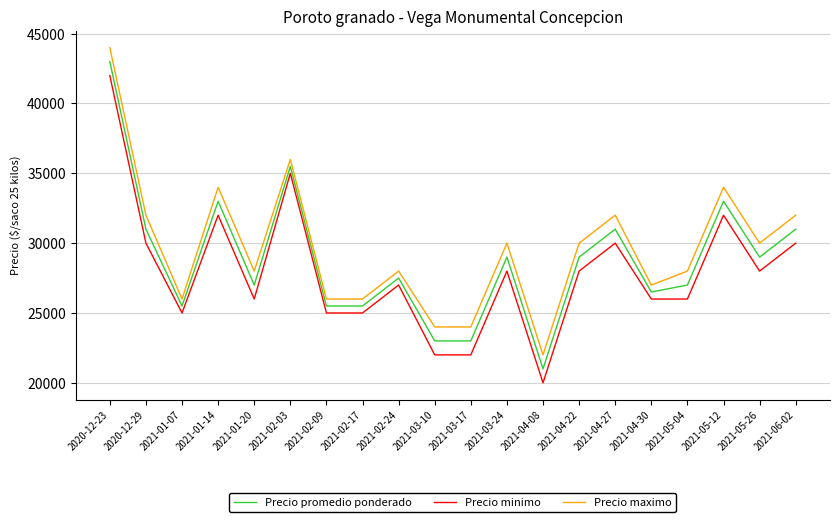

Reading left to right, extract all data points from this chart.

Precio promedio ponderado: 43000	31000	25500	33000	27000	35500	25500	25500	27500	23000	23000	29000	21000	29000	31000	26500	27000	33000	29000	31000
Precio minimo: 42000	30000	25000	32000	26000	35000	25000	25000	27000	22000	22000	28000	20000	28000	30000	26000	26000	32000	28000	30000
Precio maximo: 44000	32000	26000	34000	28000	36000	26000	26000	28000	24000	24000	30000	22000	30000	32000	27000	28000	34000	30000	32000